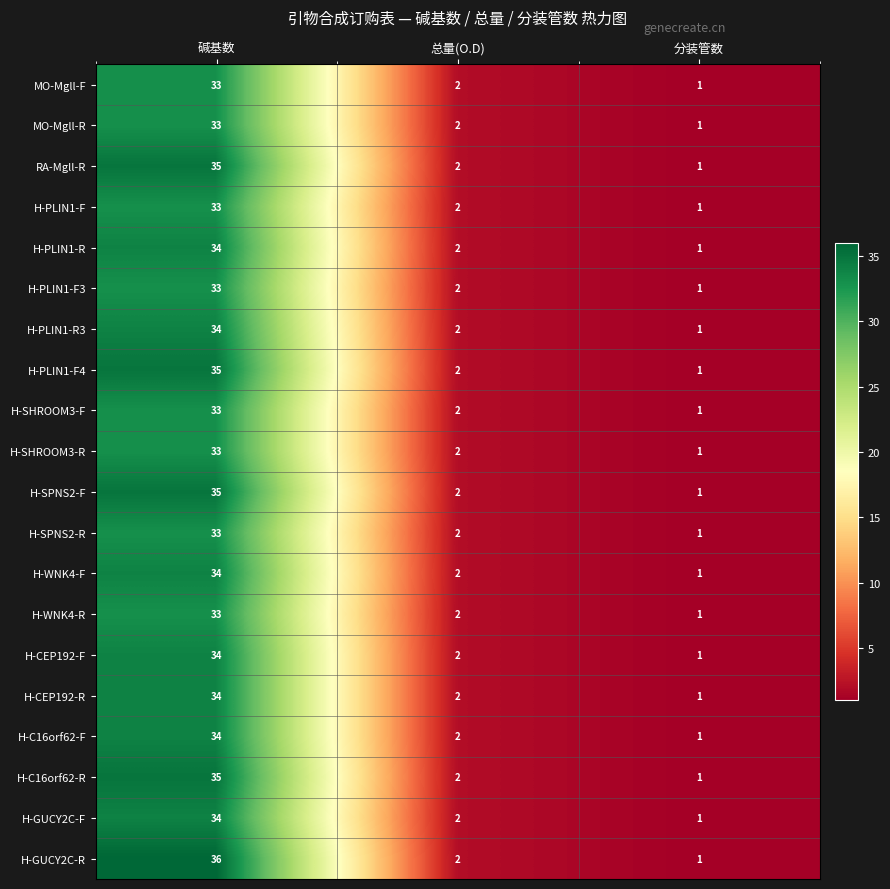

List the labels in order of H-GUCY2C-F value, largest first.

碱基数, 总量(O.D), 分装管数